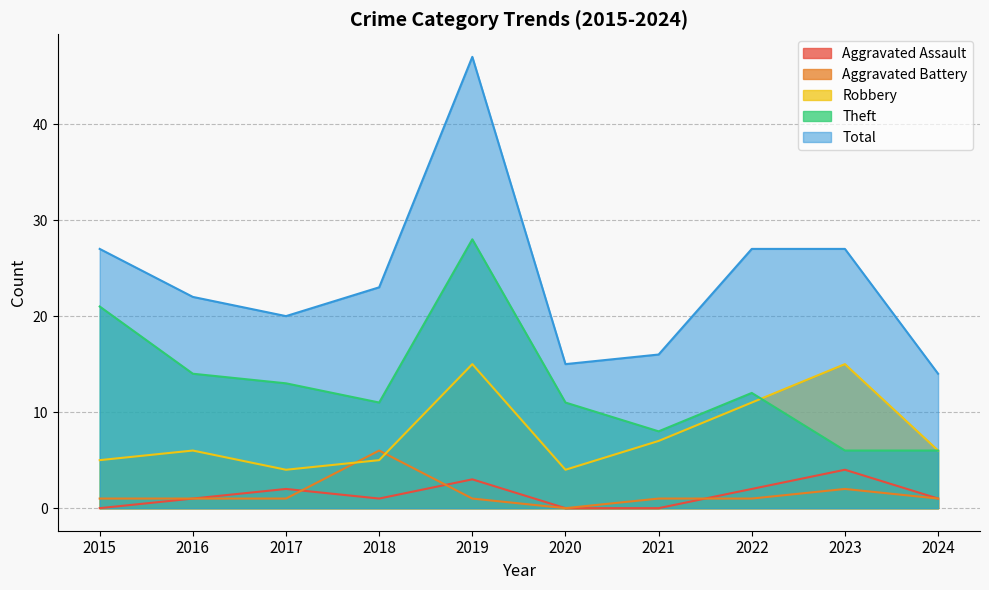

Where is the first local maximum for Aggravated Assault?

2017